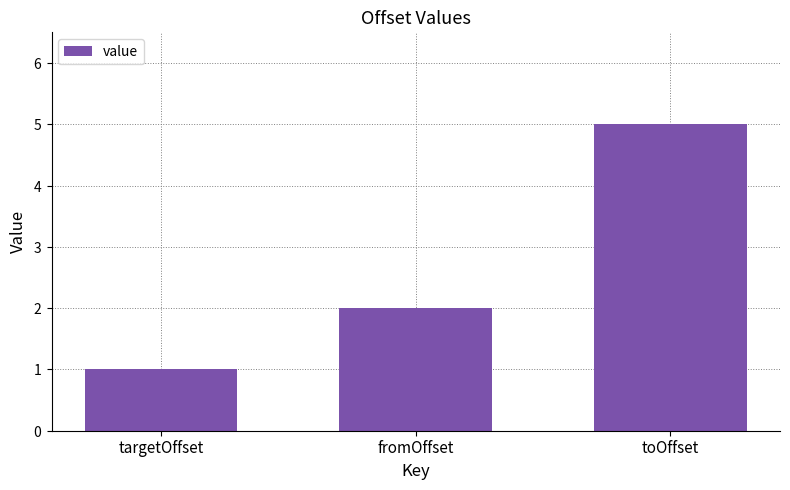

Which has a higher value, fromOffset or toOffset?

toOffset